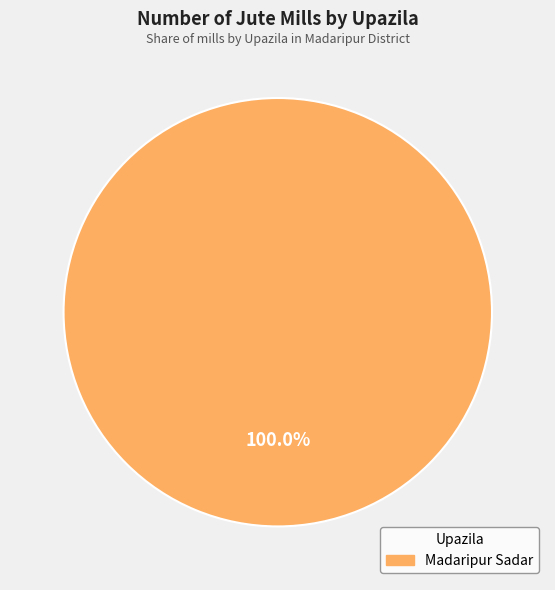

Does any single category account for the majority?

Yes